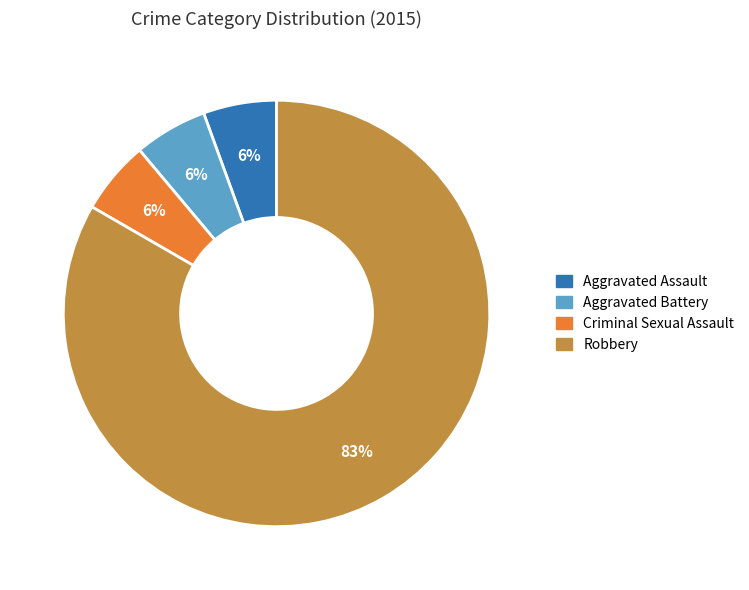

Which category accounts for the majority?

Robbery